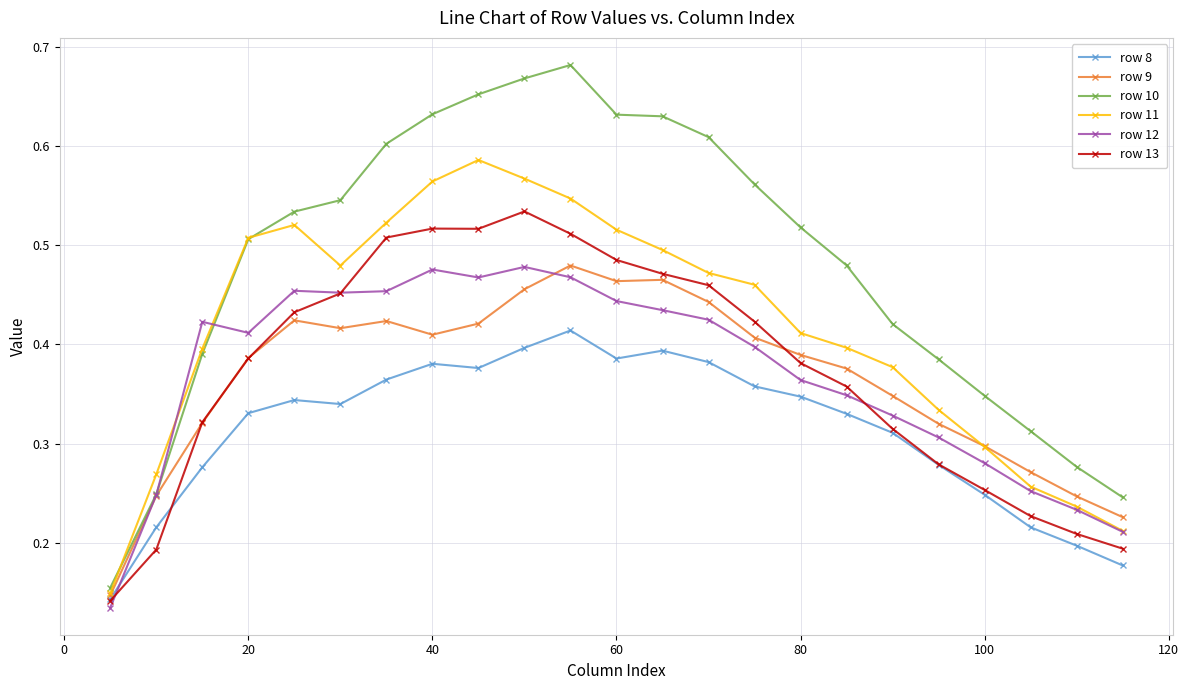

True or false: row 13 has more than 0 interior local peaks.

True